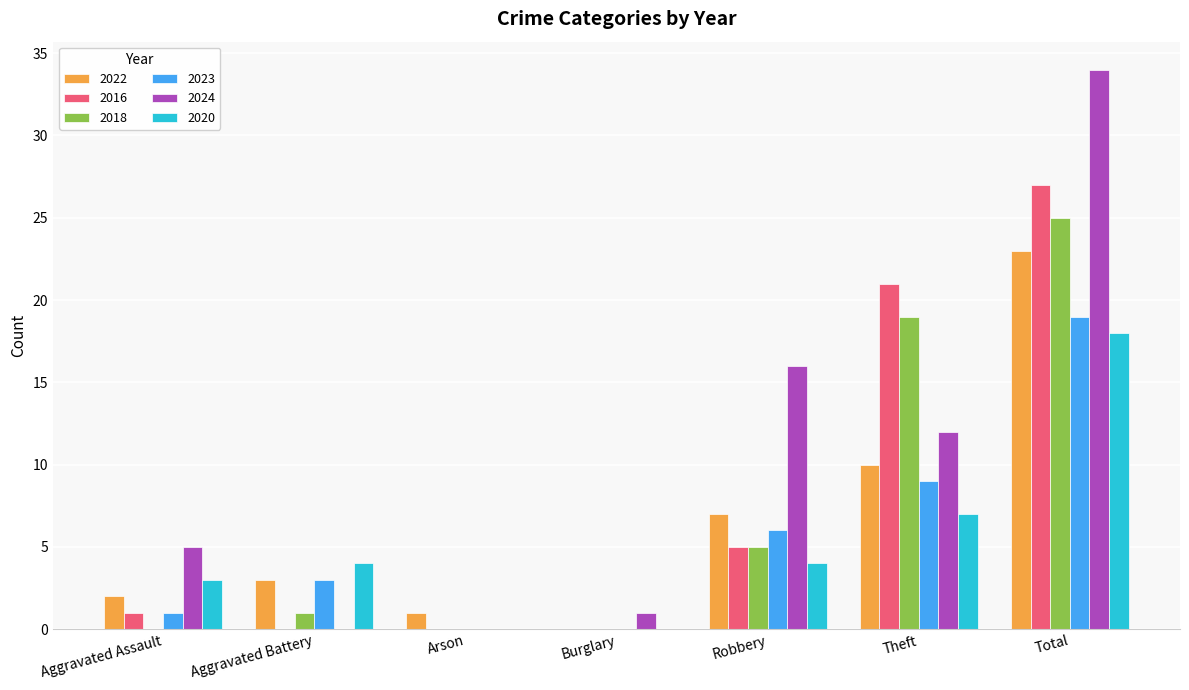

Which series changed the most between Aggravated Battery and Total?

2024